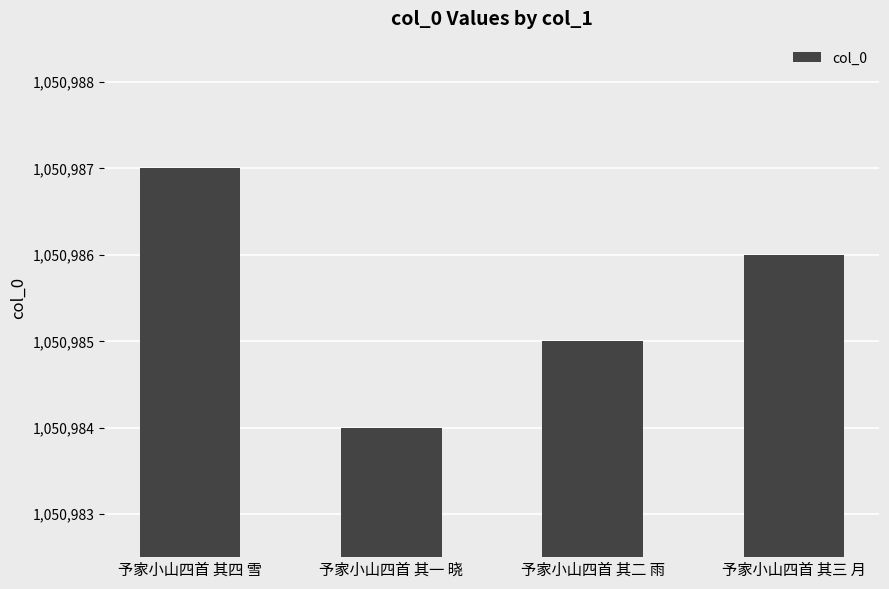

What is the smallest value displayed?

1050984